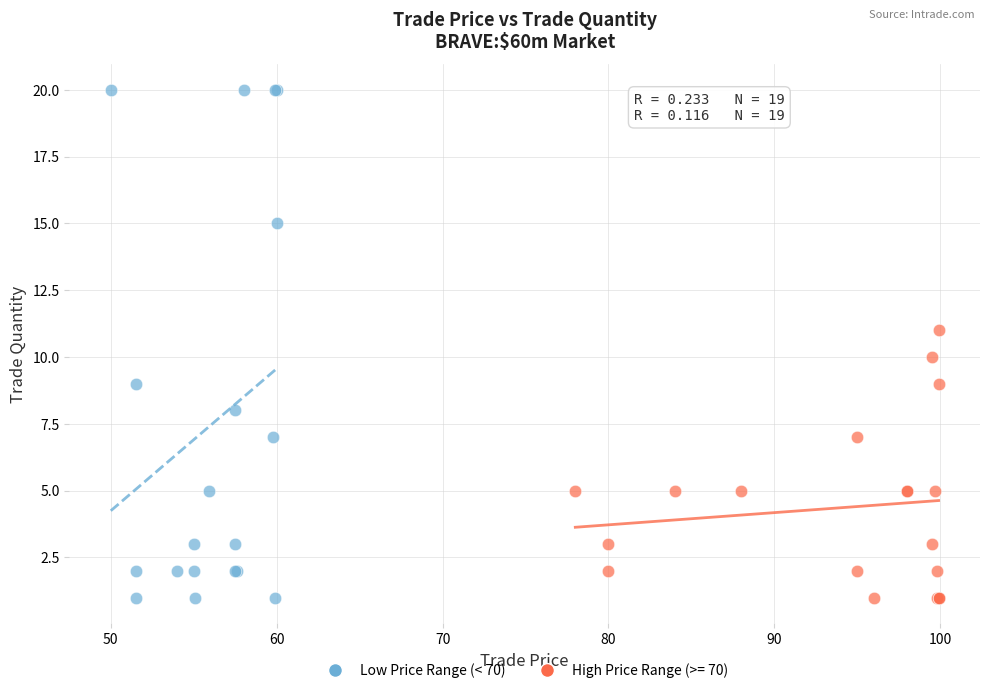

Which series reaches the maximum Y coordinate?

Low Price Range (< 70)